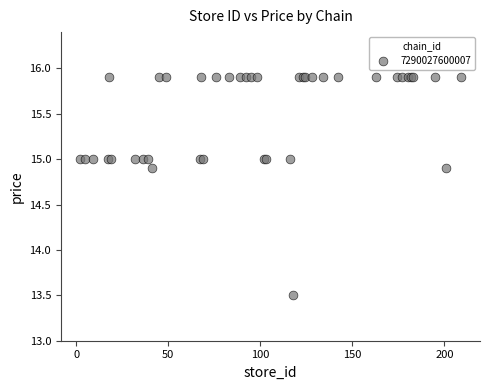

What Y value in the scatter plot is closest to 14?

13.5